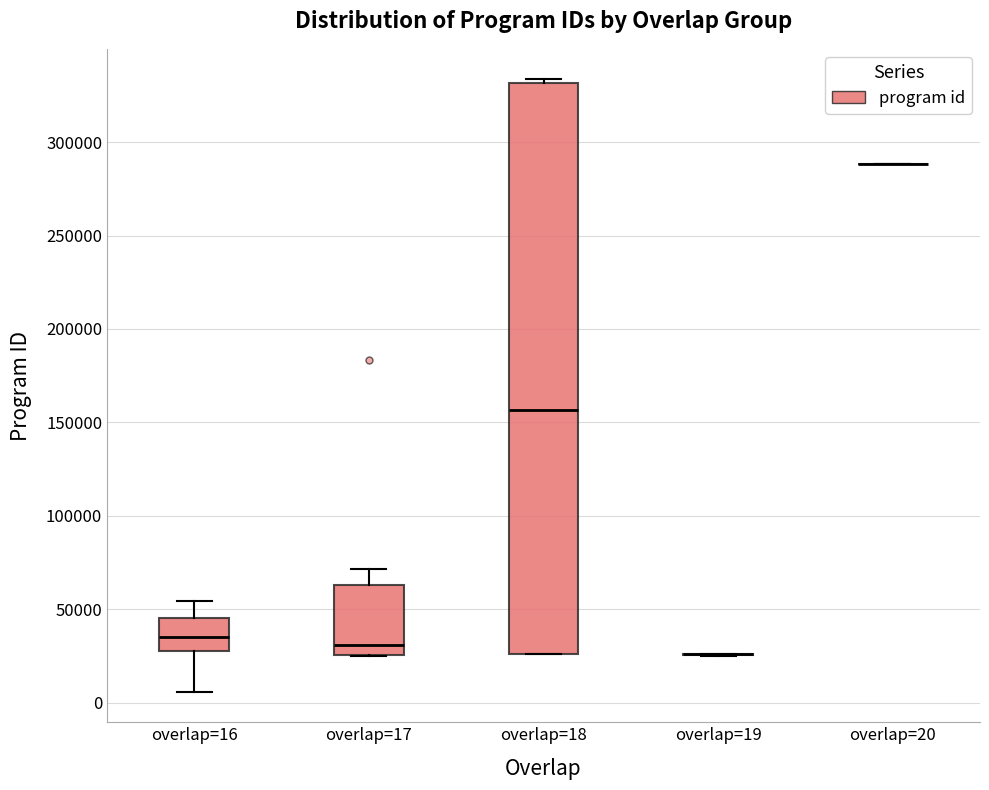

Reading left to right, transcribe this box plot: for each box, give where its median line is, the range the box spans, and where its two whiskers end, as read against the y-axis. The values are not printed on the chart, so give them approximately, as read against the axis.

overlap=16: median 35000, box 30000 to 45000, whiskers 5000 to 55000
overlap=17: median 30000, box 25000 to 65000, whiskers 25000 to 70000
overlap=18: median 155000, box 25000 to 330000, whiskers 25000 to 335000
overlap=19: box collapsed to a line at 25000, whiskers 25000 to 25000
overlap=20: box collapsed to a line at 290000, whiskers 290000 to 290000